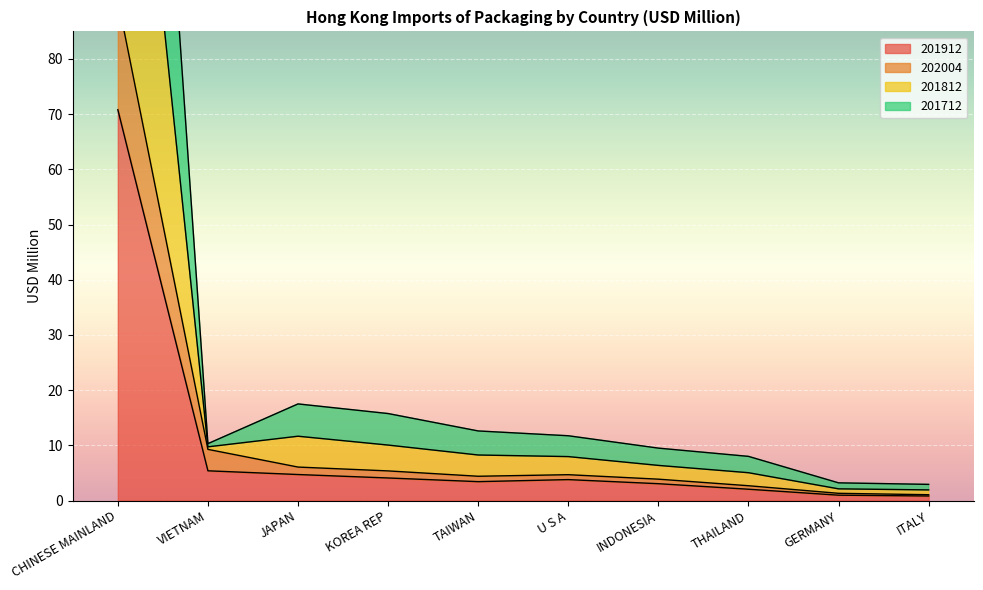

How many lines are shown in the chart?

4